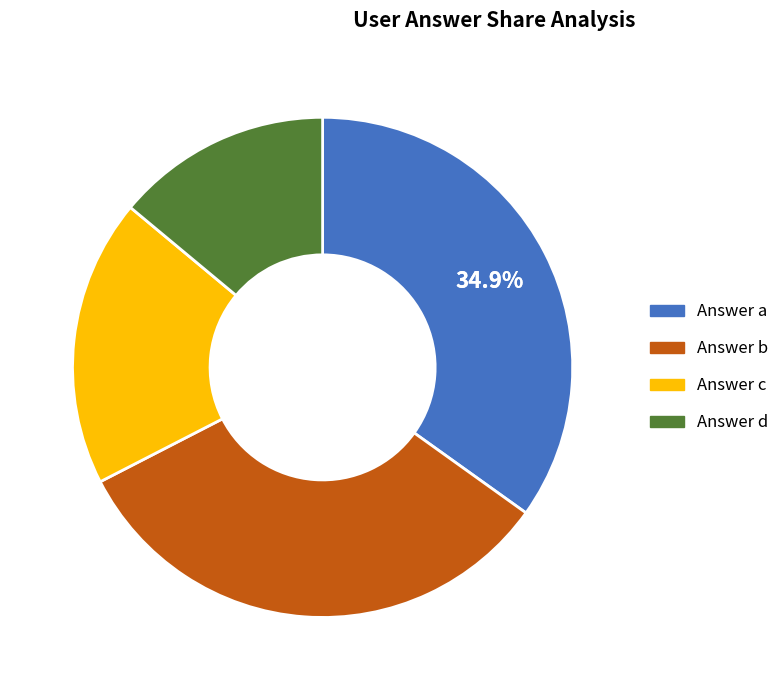

Is there any slice that represents more than half of the pie?

No